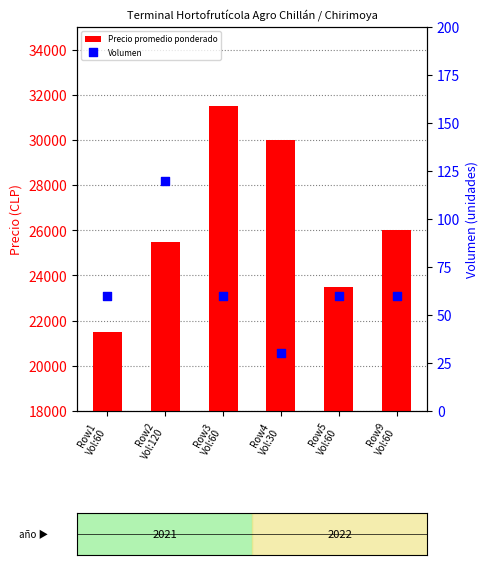

Which series has the largest total across all categories?

Precio promedio ponderado